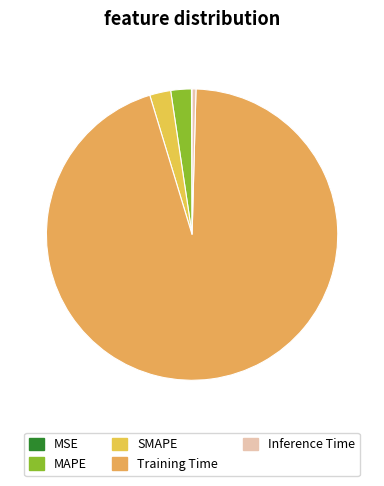

Which slice represents more than half of the pie?

Training Time